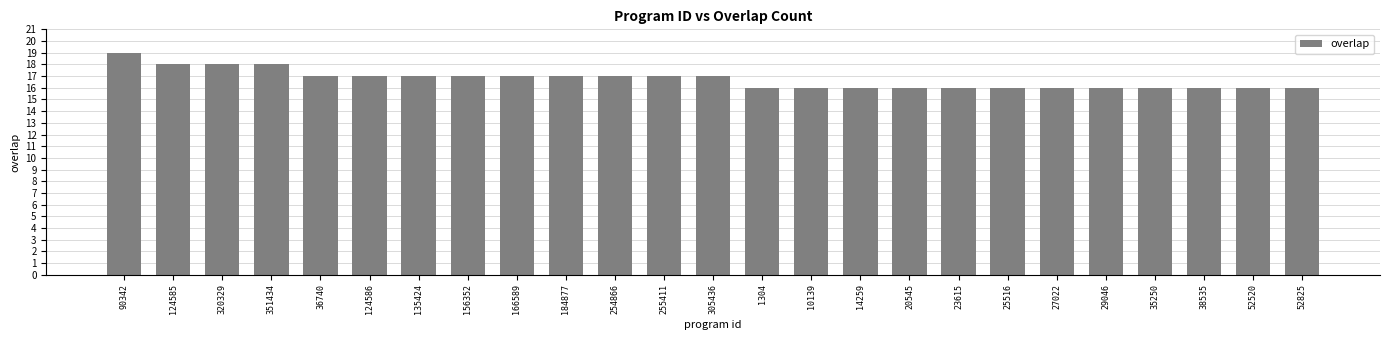

The value at 52825 is 29. True or false?

False